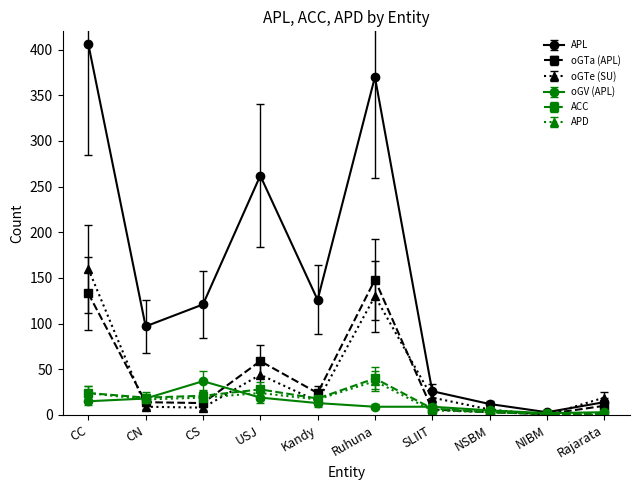

What position from the right is NIBM?

2